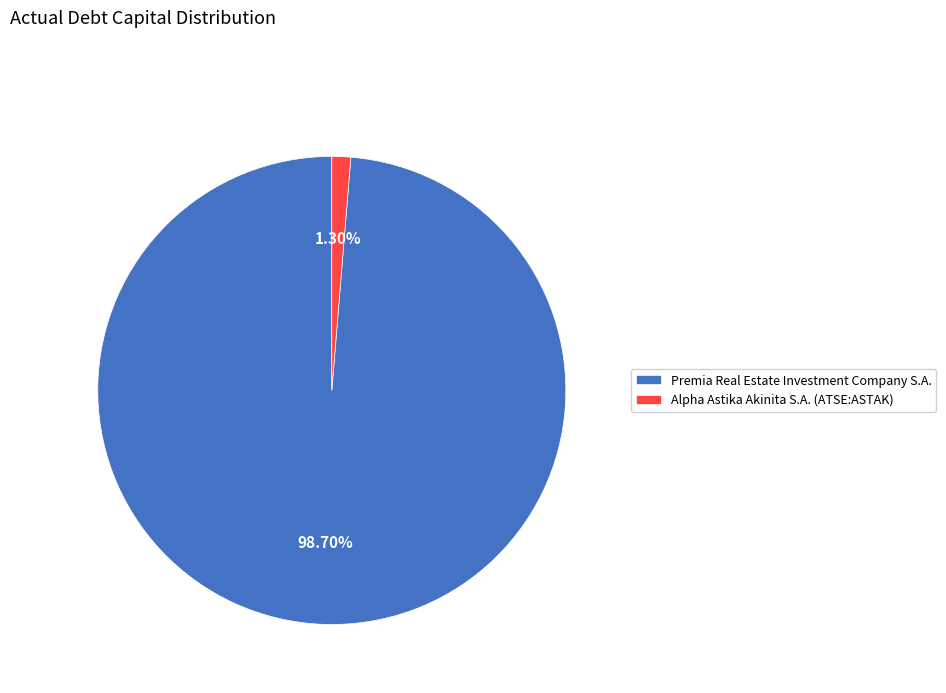

Which slice is the largest?

Premia Real Estate Investment Company S.A.